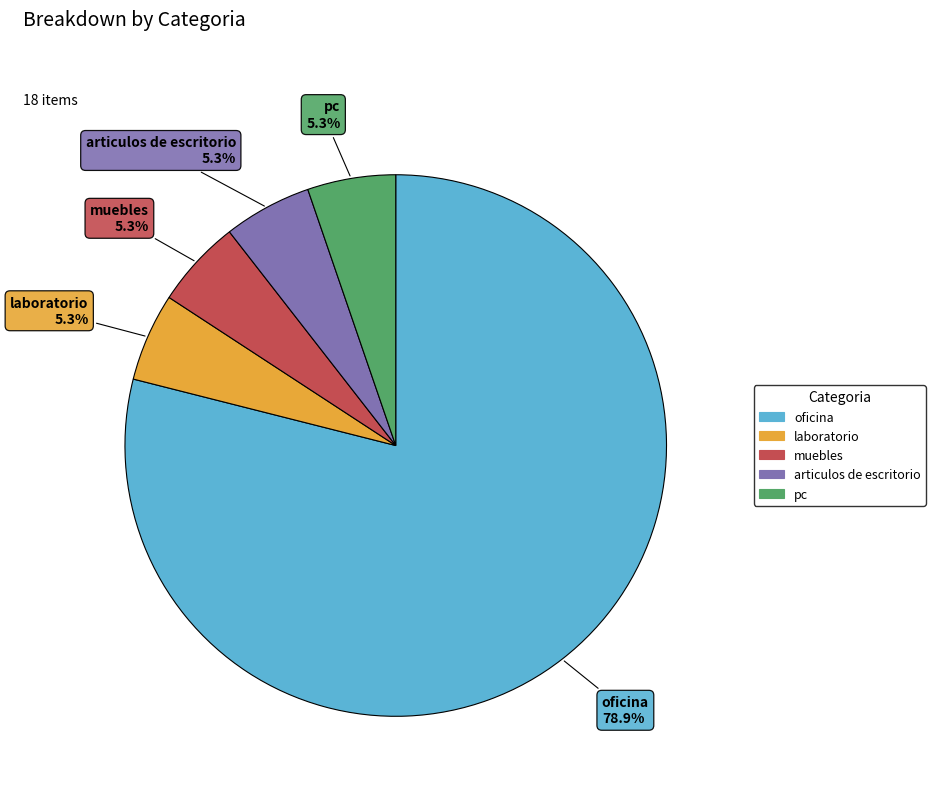

Approximately how many times larger is the value at pc compared to muebles?

1.0